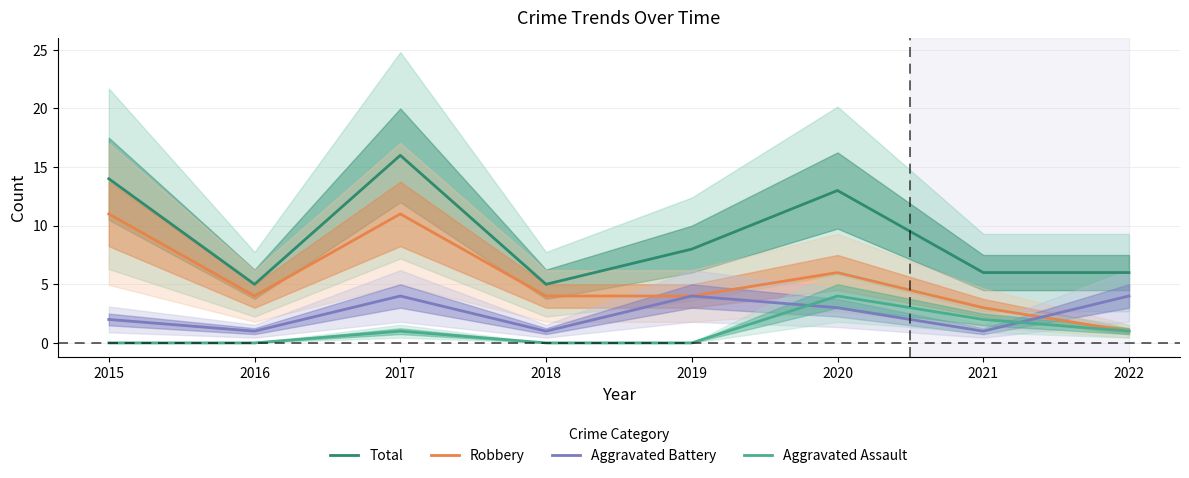

What are all the series names shown in the legend?

Total, Robbery, Aggravated Battery, Aggravated Assault